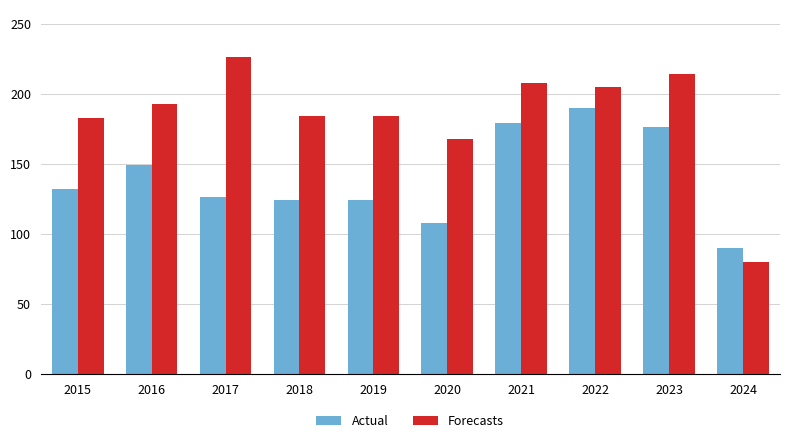

Rank the series by their maximum value, from lowest to highest.

Actual, Forecasts